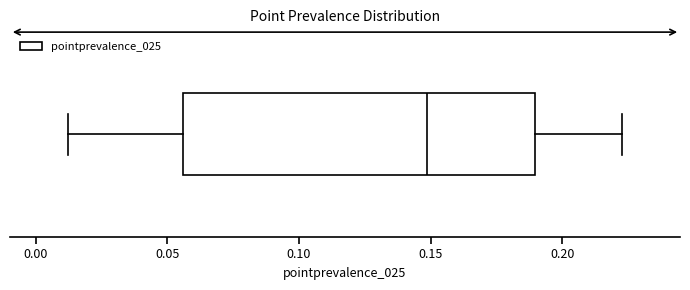

Where is the left edge of the box on the x-axis? The values are not printed on the chart, so give them approximately, as read against the axis.

0.055